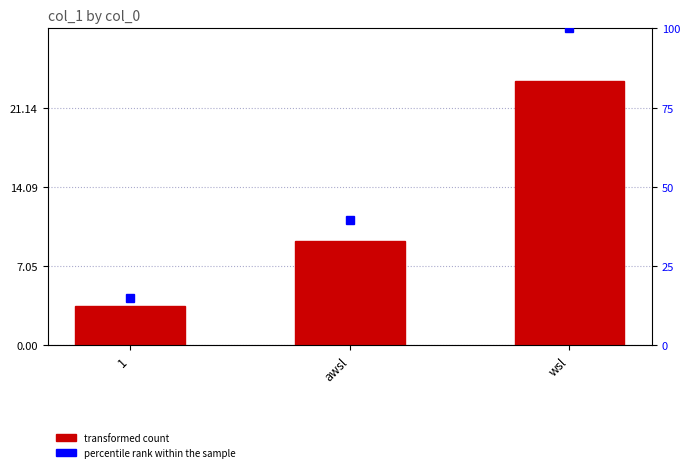

Does the chart contain any negative values?

No